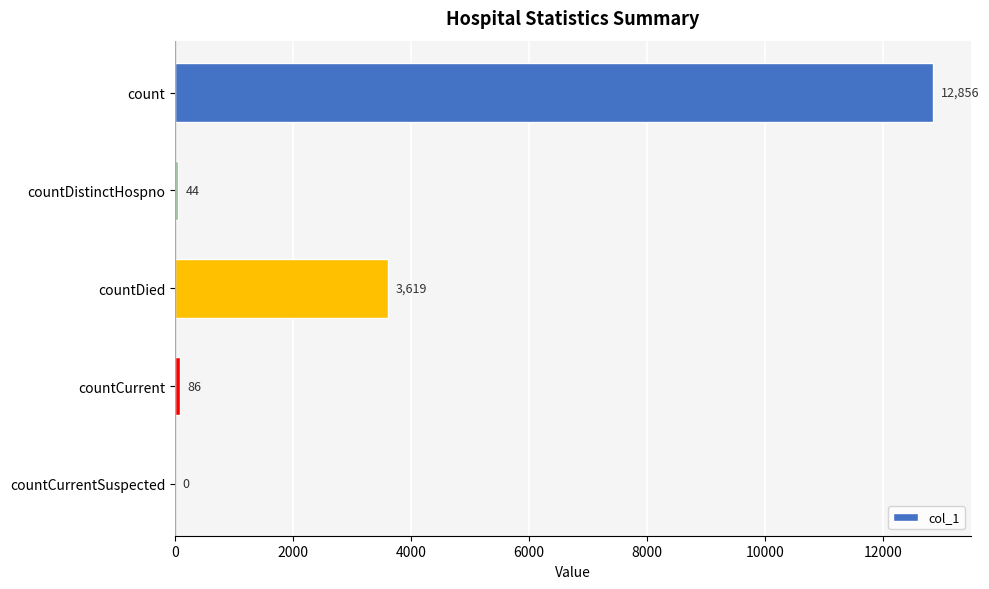

Reading bottom to top, list all the values displayed in this chart.

countCurrentSuspected=0	countCurrent=86	countDied=3619	countDistinctHospno=44	count=12856